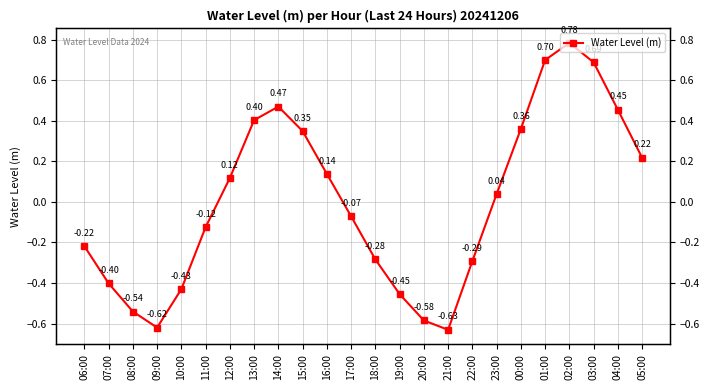

The value at 22:00 is -0.3. True or false?

True